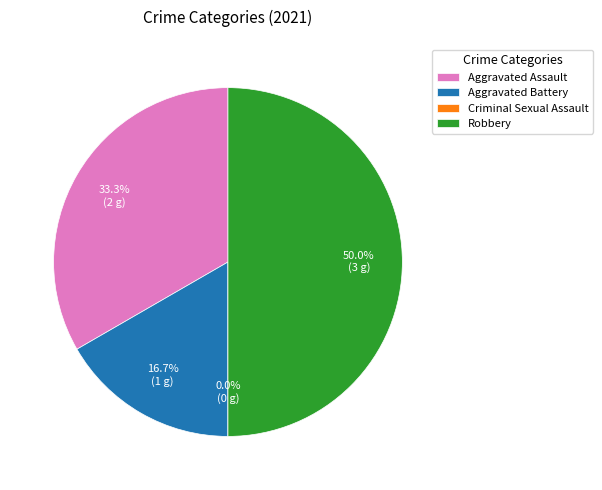

To the nearest percent, what is the combined percentage of Aggravated Battery and Robbery?

67%